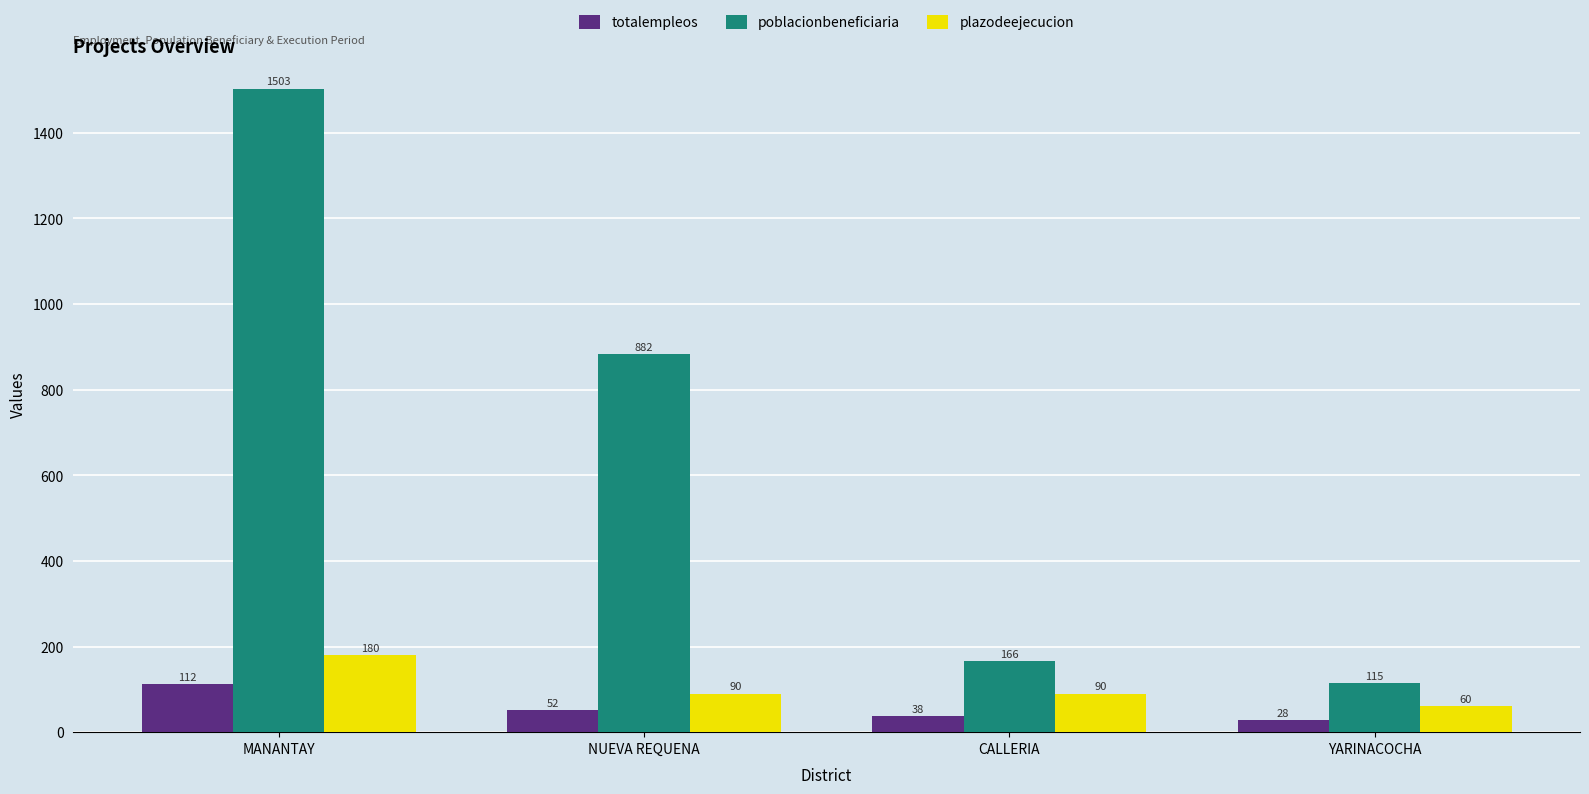

What is the difference between the maximum and minimum values in the plazodeejecucion series?

120